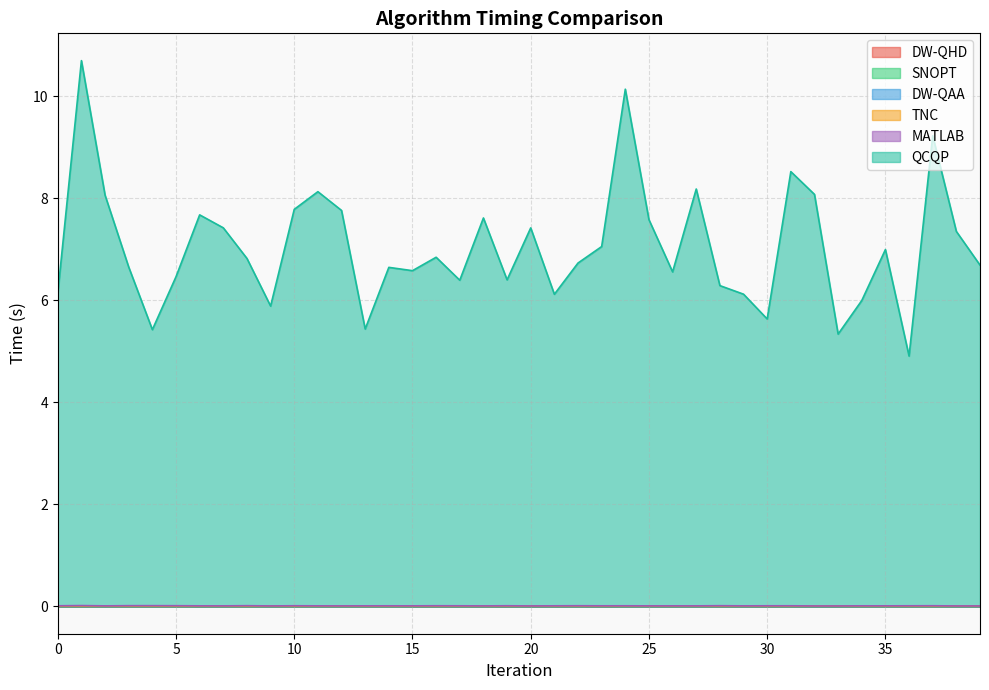

What are all the series names shown in the legend?

DW-QHD, SNOPT, DW-QAA, TNC, MATLAB, QCQP